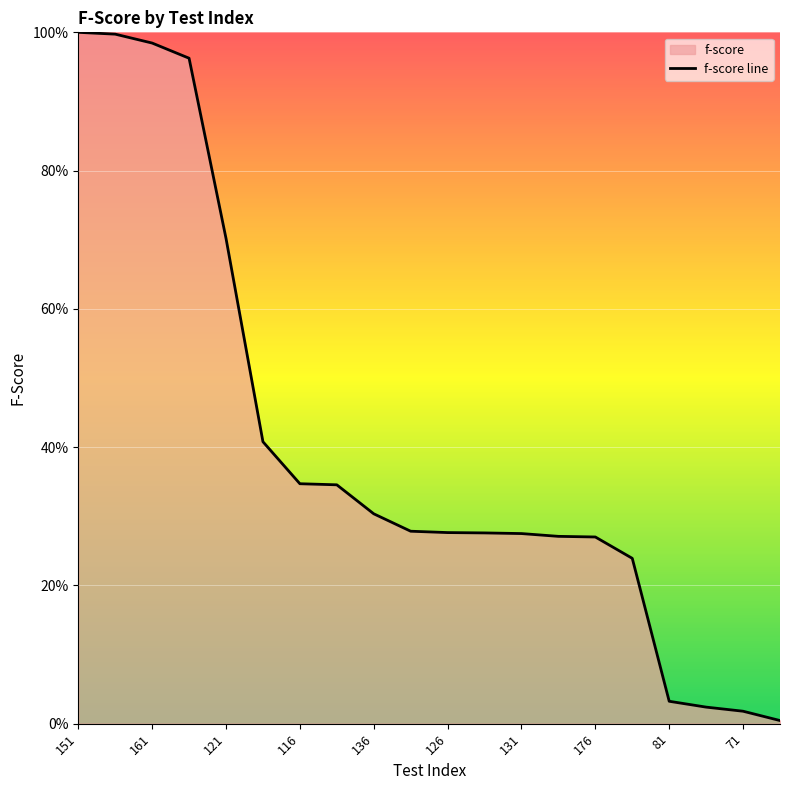

What is the change in value from 176 to 18?

-0.3